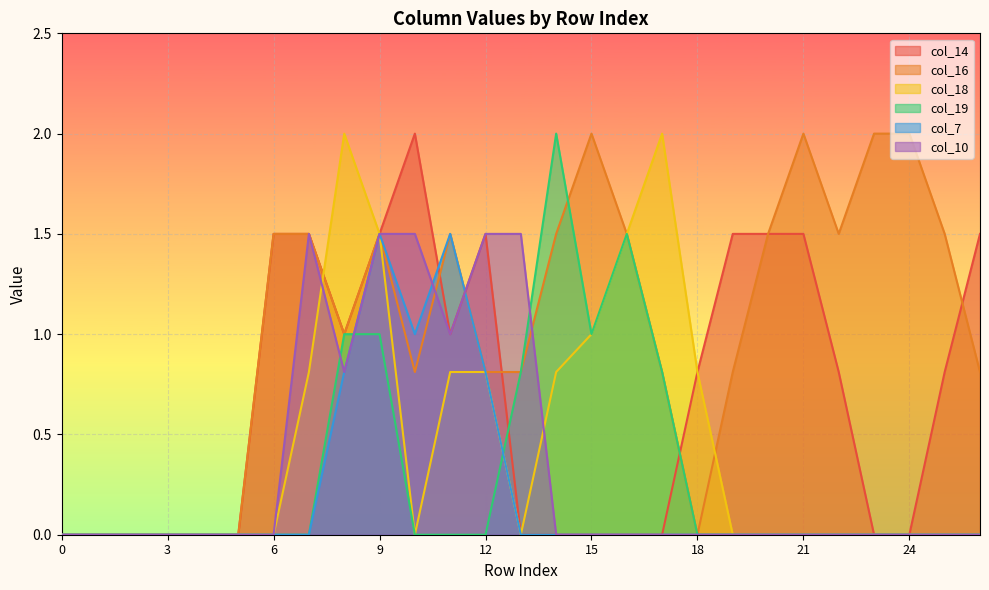

What is the sum of all col_10 values?

9.3